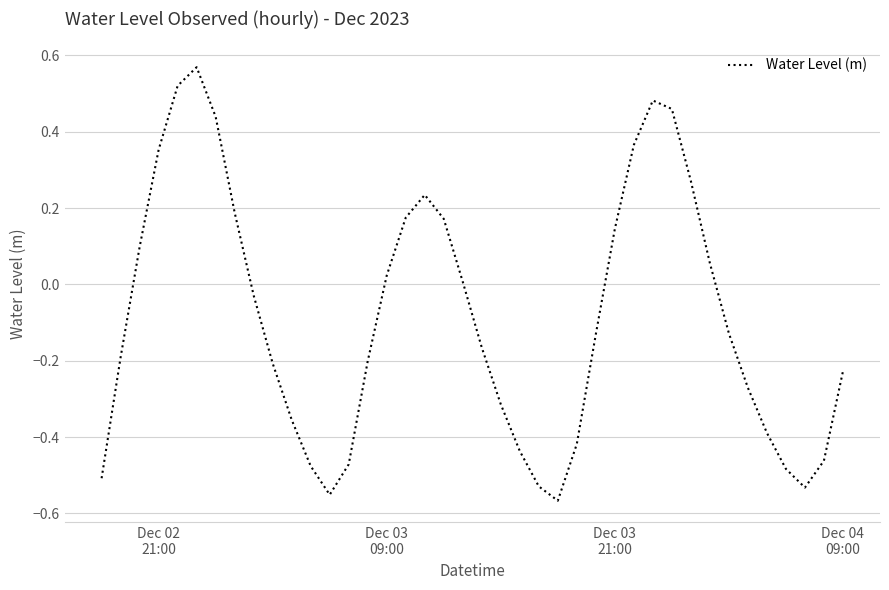

What is the difference between the maximum and minimum values?

1.1